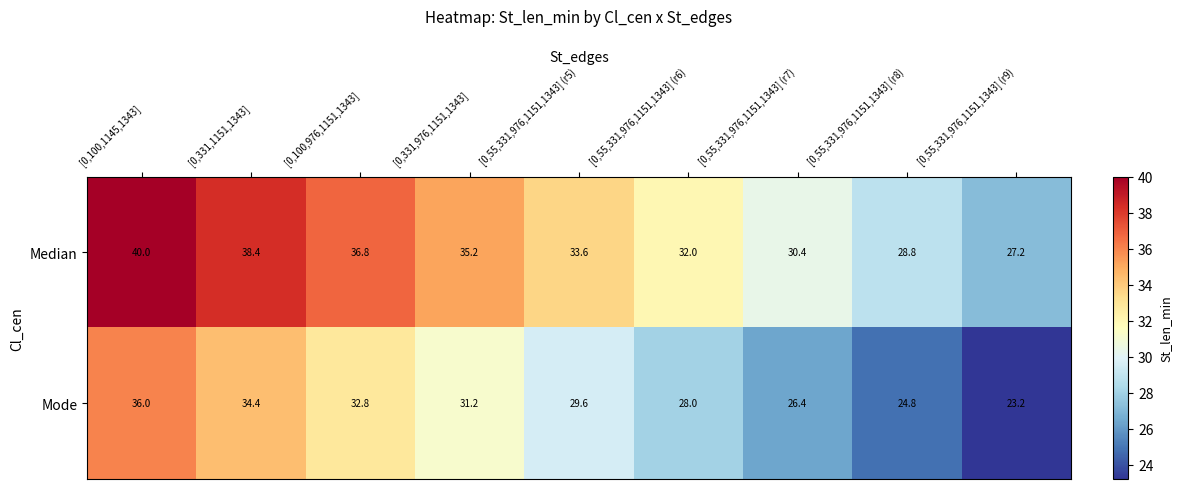

At which category does the chart reach its peak across all series?

[0,100,1145,1343]